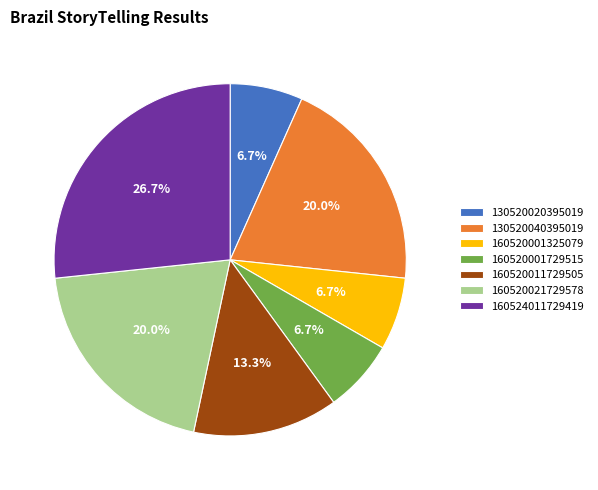

What percentage is the 160520011729505 slice, to the nearest percent?

13%